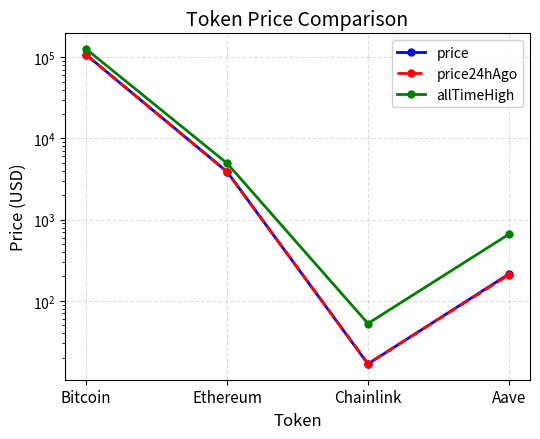

What is the sum of the price24hAgo values at Bitcoin and Aave?

107070.1